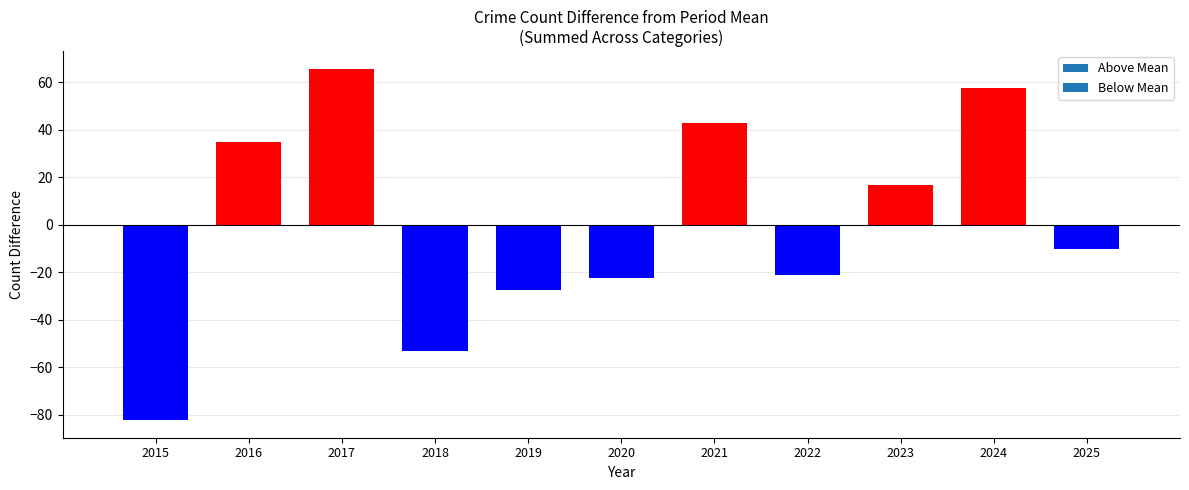

True or false: the data shows -53.4 at 2018.

True